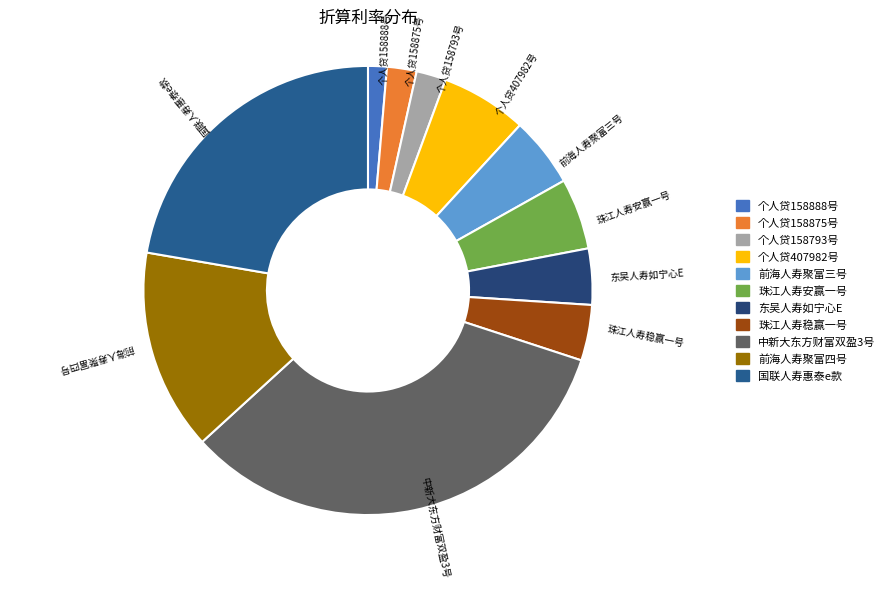

Which slice is the largest?

中新大东方财富双盈3号